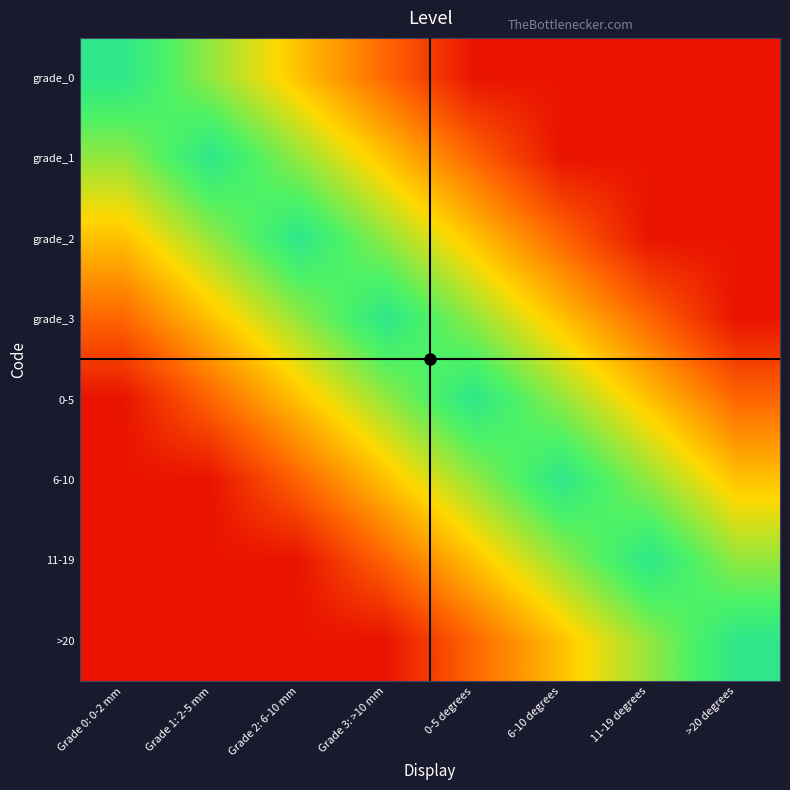

Rank the series by their maximum value, from highest to lowest.

grade_0, grade_1, grade_2, grade_3, 0-5, 6-10, 11-19, >20